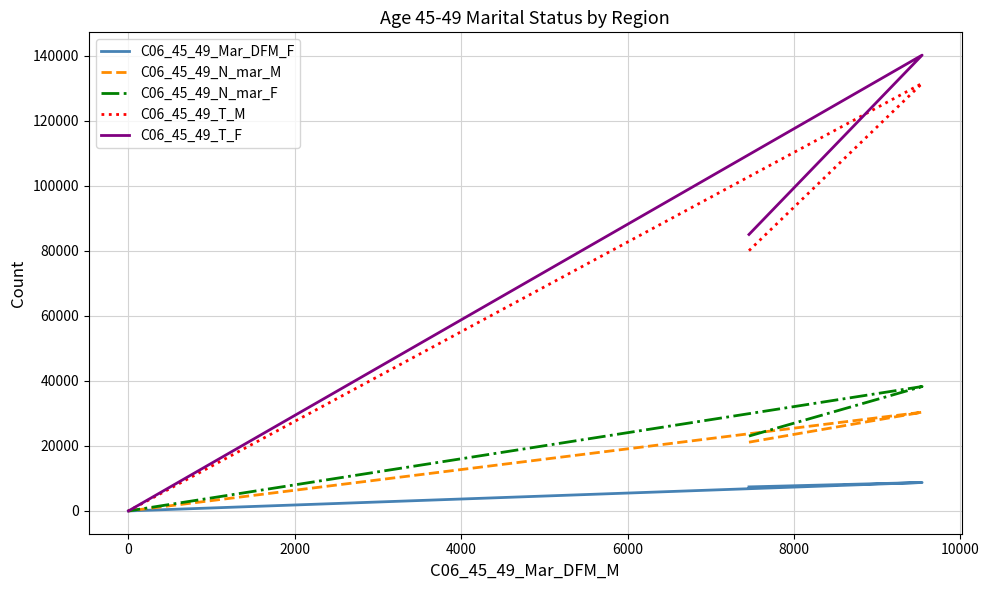

What is the sum of the C06_45_49_T_M values at 2000 and −2000?

80082